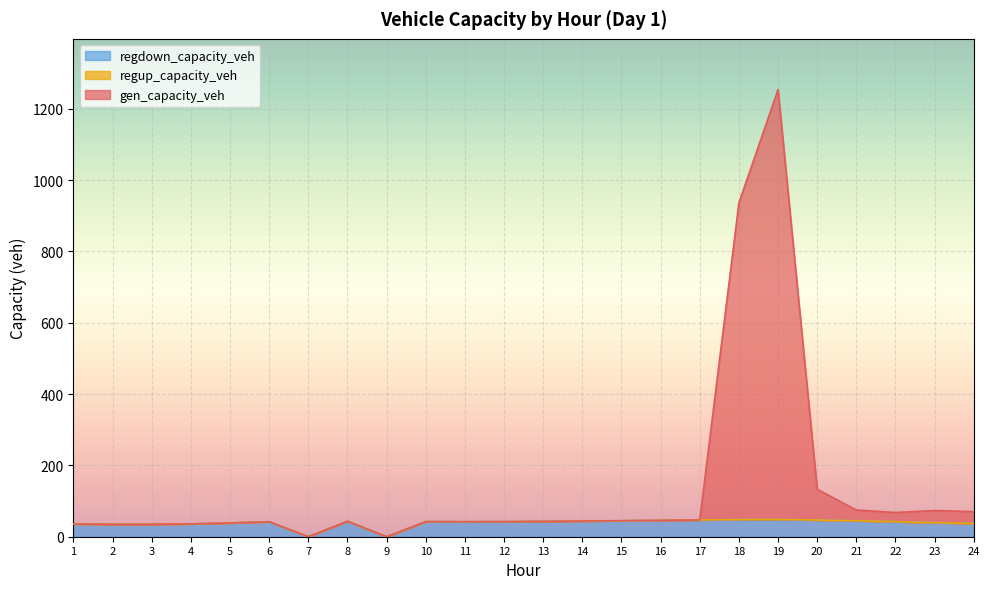

At which category is the sum across all series the highest?

19